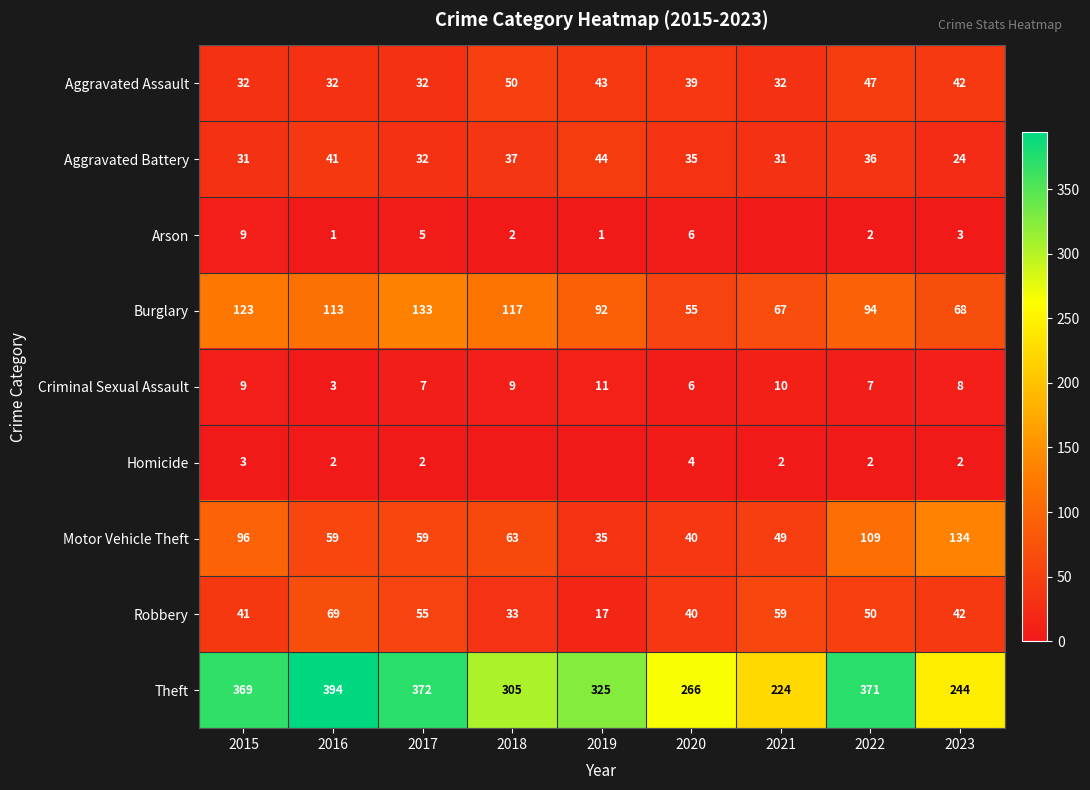

What is the highest value of the Aggravated Battery series?

44